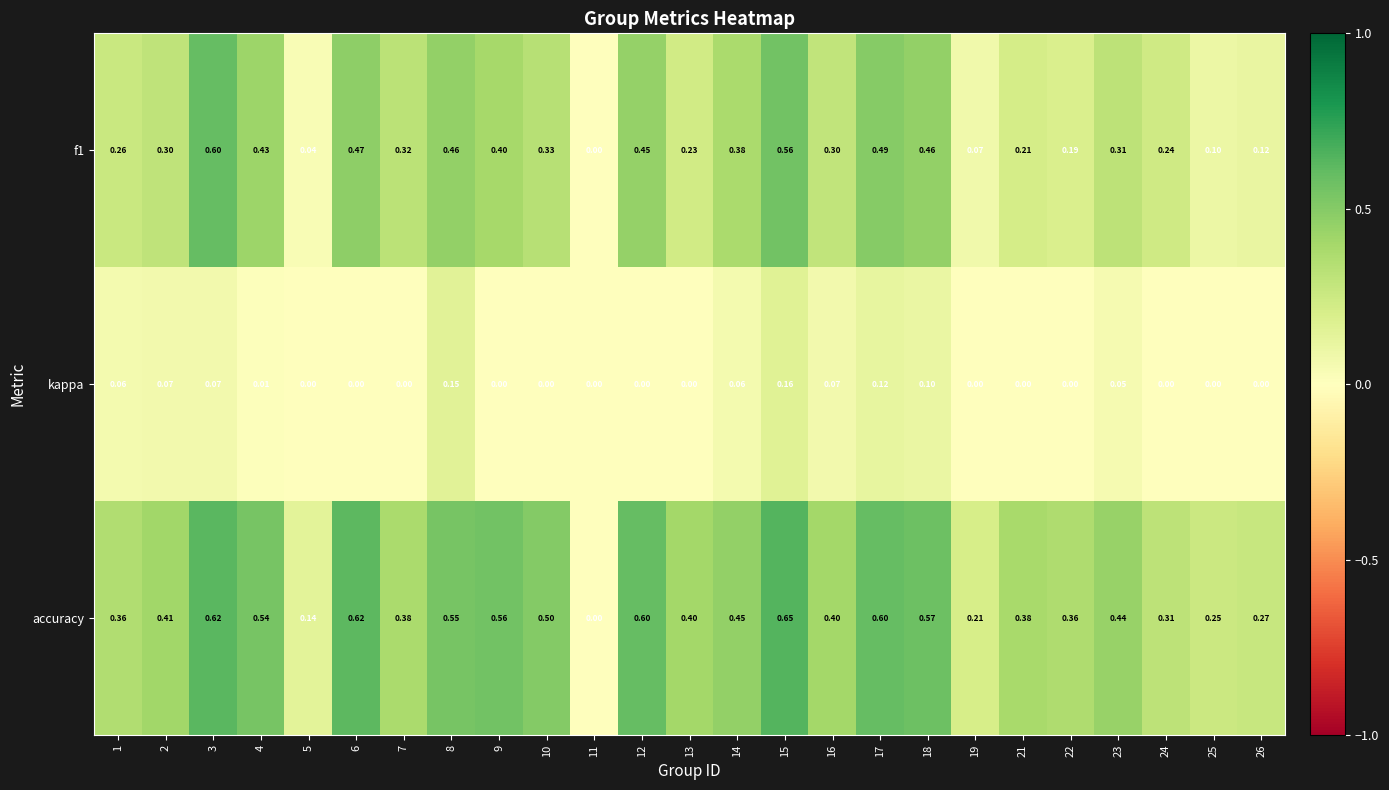

Which series has the largest range (max minus min)?

accuracy